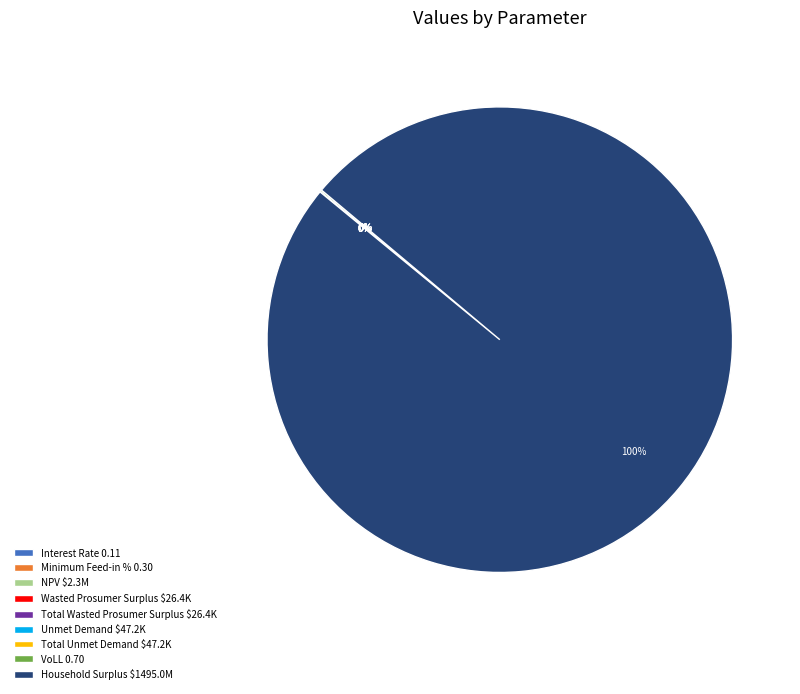

Rank the categories by value from highest to lowest.

Household Surplus, NPV, Unmet Demand, Total Unmet Demand, Wasted Prosumer Surplus, Total Wasted Prosumer Surplus, VoLL, Minimum Feed-in %, Interest Rate